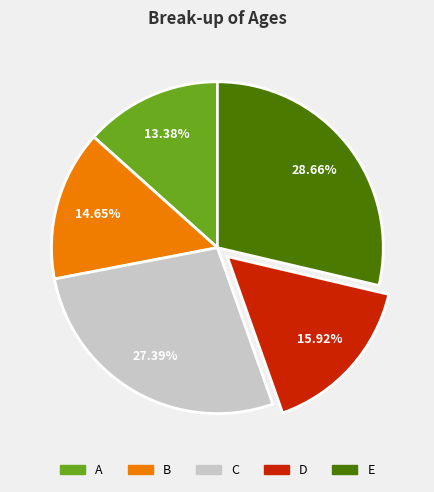

To the nearest percent, what is the difference between the D and E slice percentages?

13%